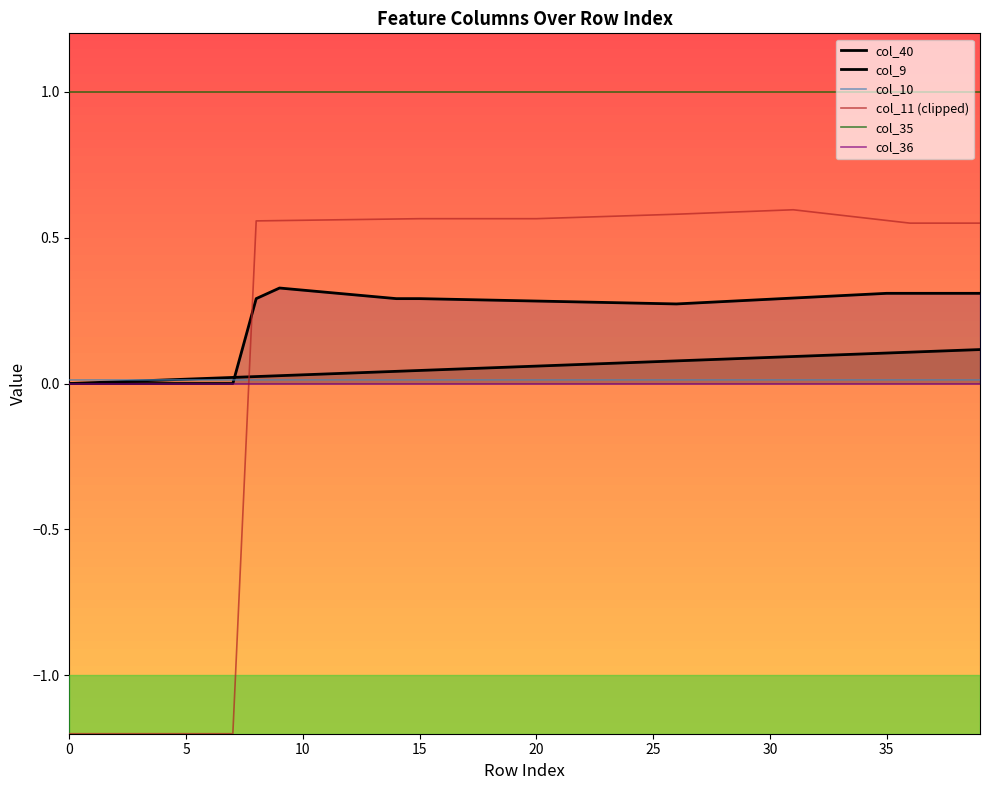

How many intersections are there between col_9 and col_40?

1